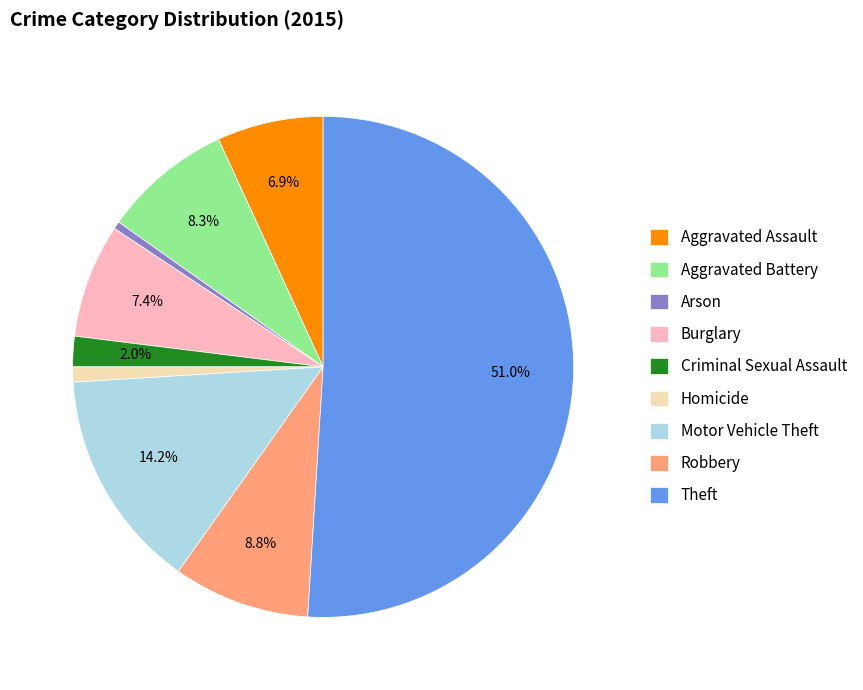

What is the ratio of the value at Robbery to the value at Aggravated Battery?

1.1